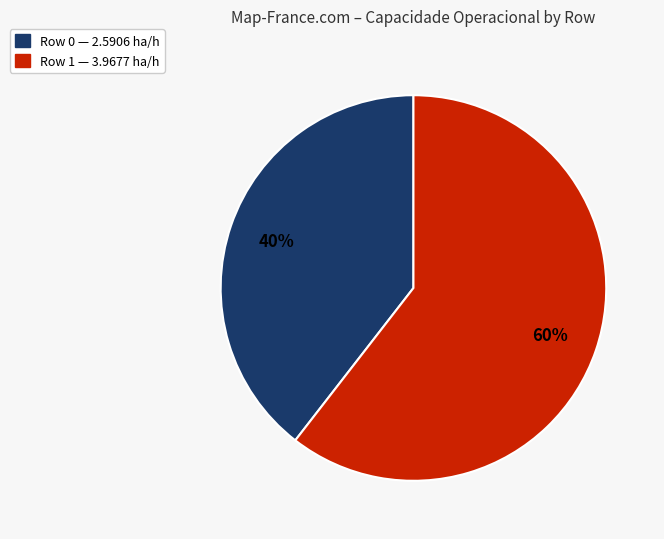

Does any single category account for the majority?

Yes